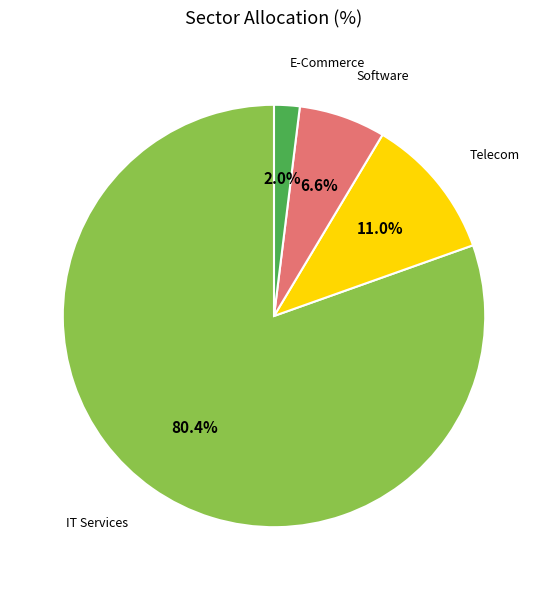

Which category has the smallest portion of the pie?

E-Commerce